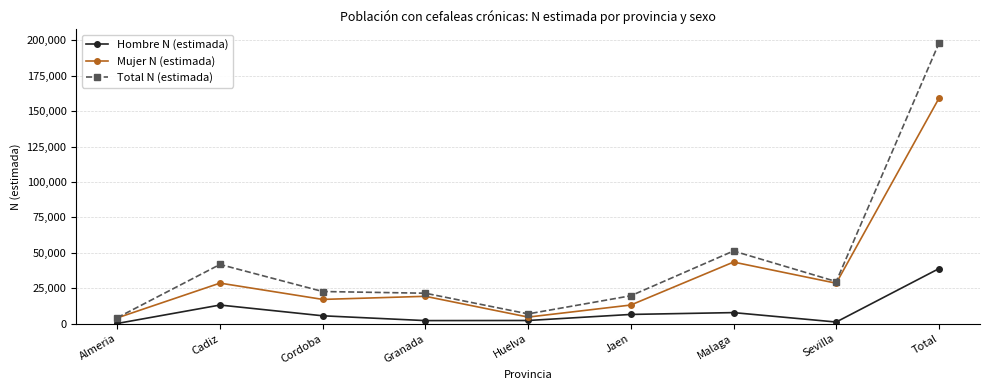

The value of Total N (estimada) at Jaen is 19703. True or false?

True